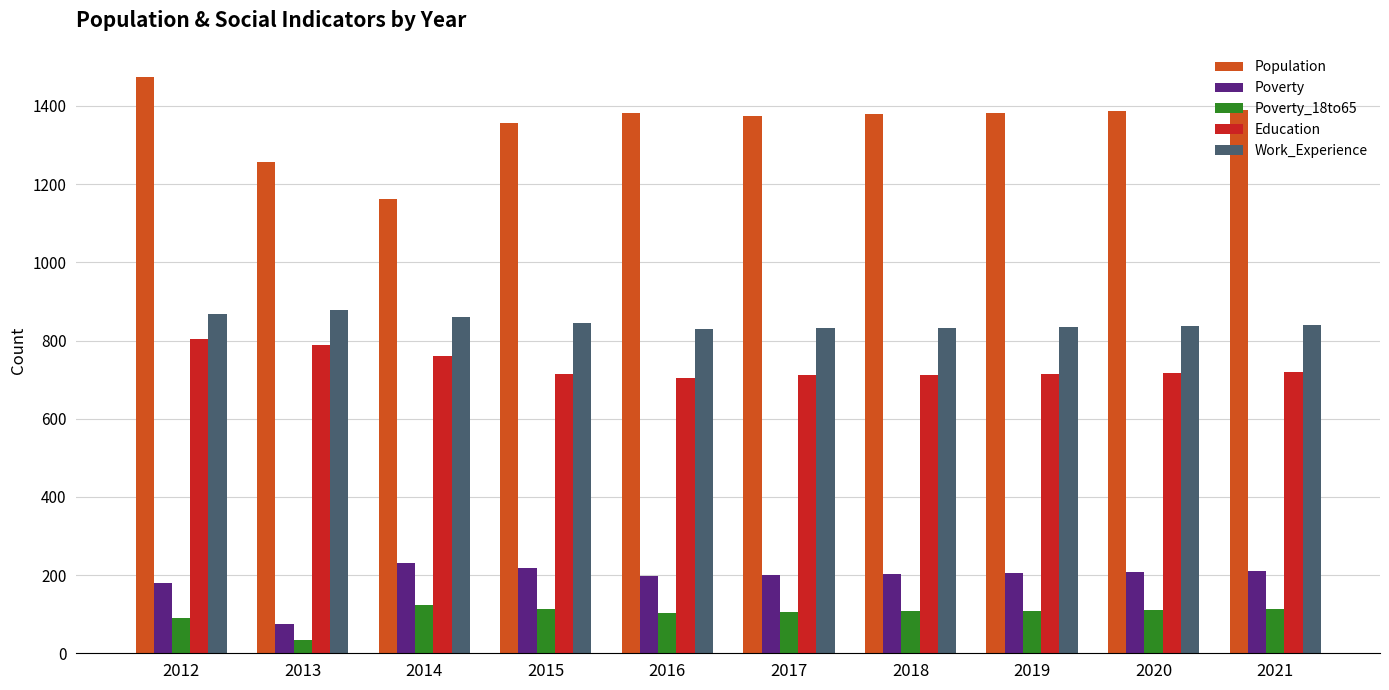

What is the minimum value shown in the chart?

34